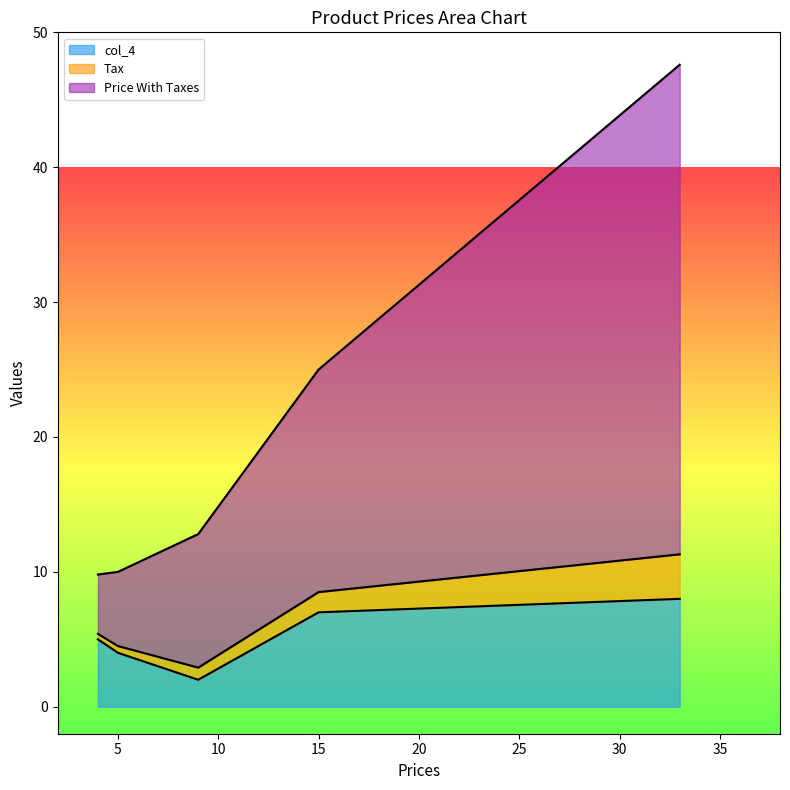

What is the difference between the maximum and minimum values in the col_4 series?

6.0